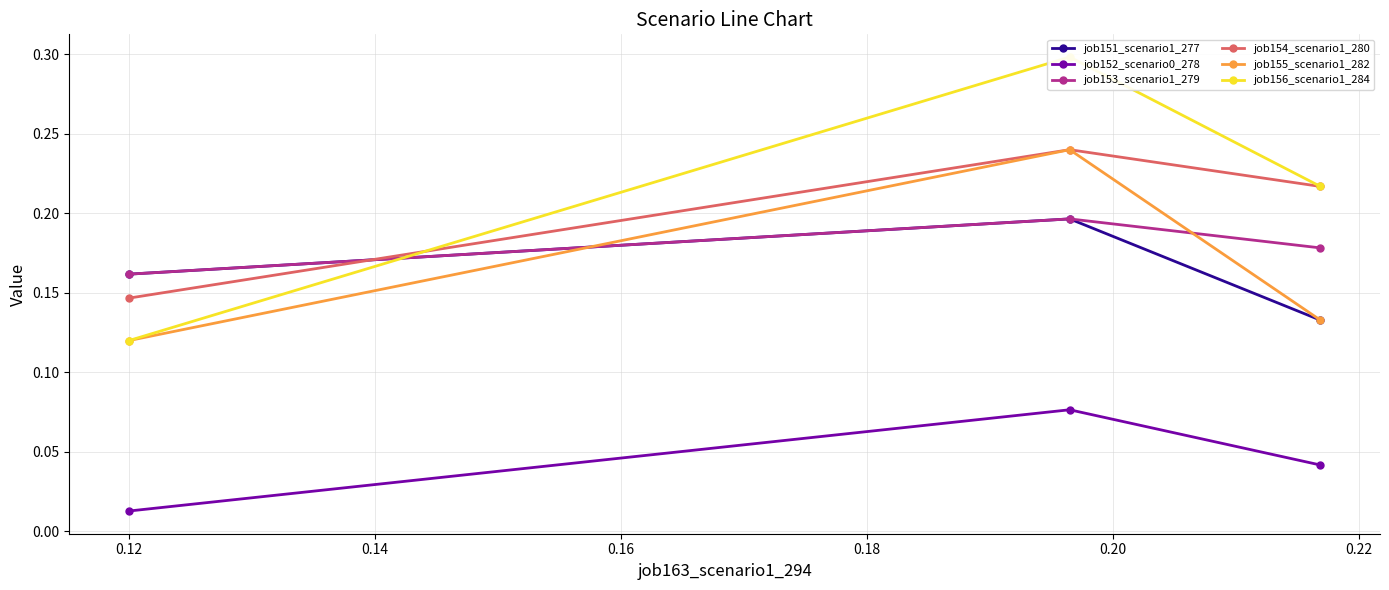

What is the value of the job151_scenario1_277 point at the 1st from the left?

0.2